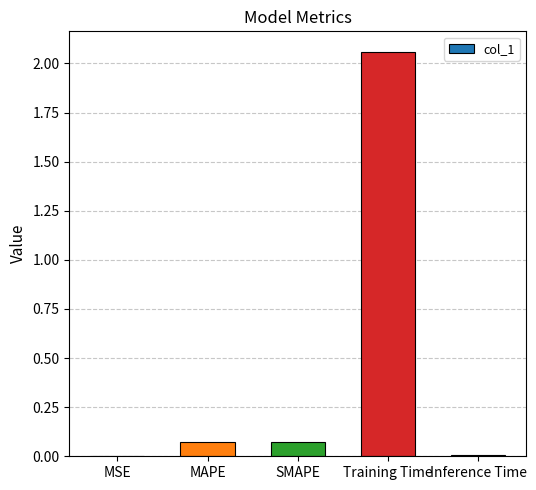

Does the chart contain stacked bars?

No